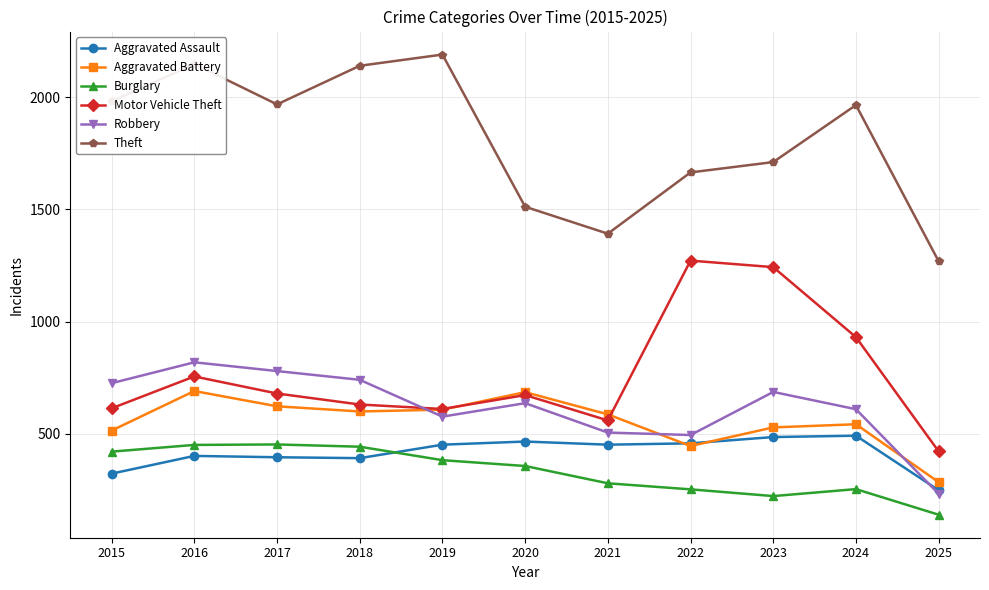

What is the highest value of the Theft series?

2190